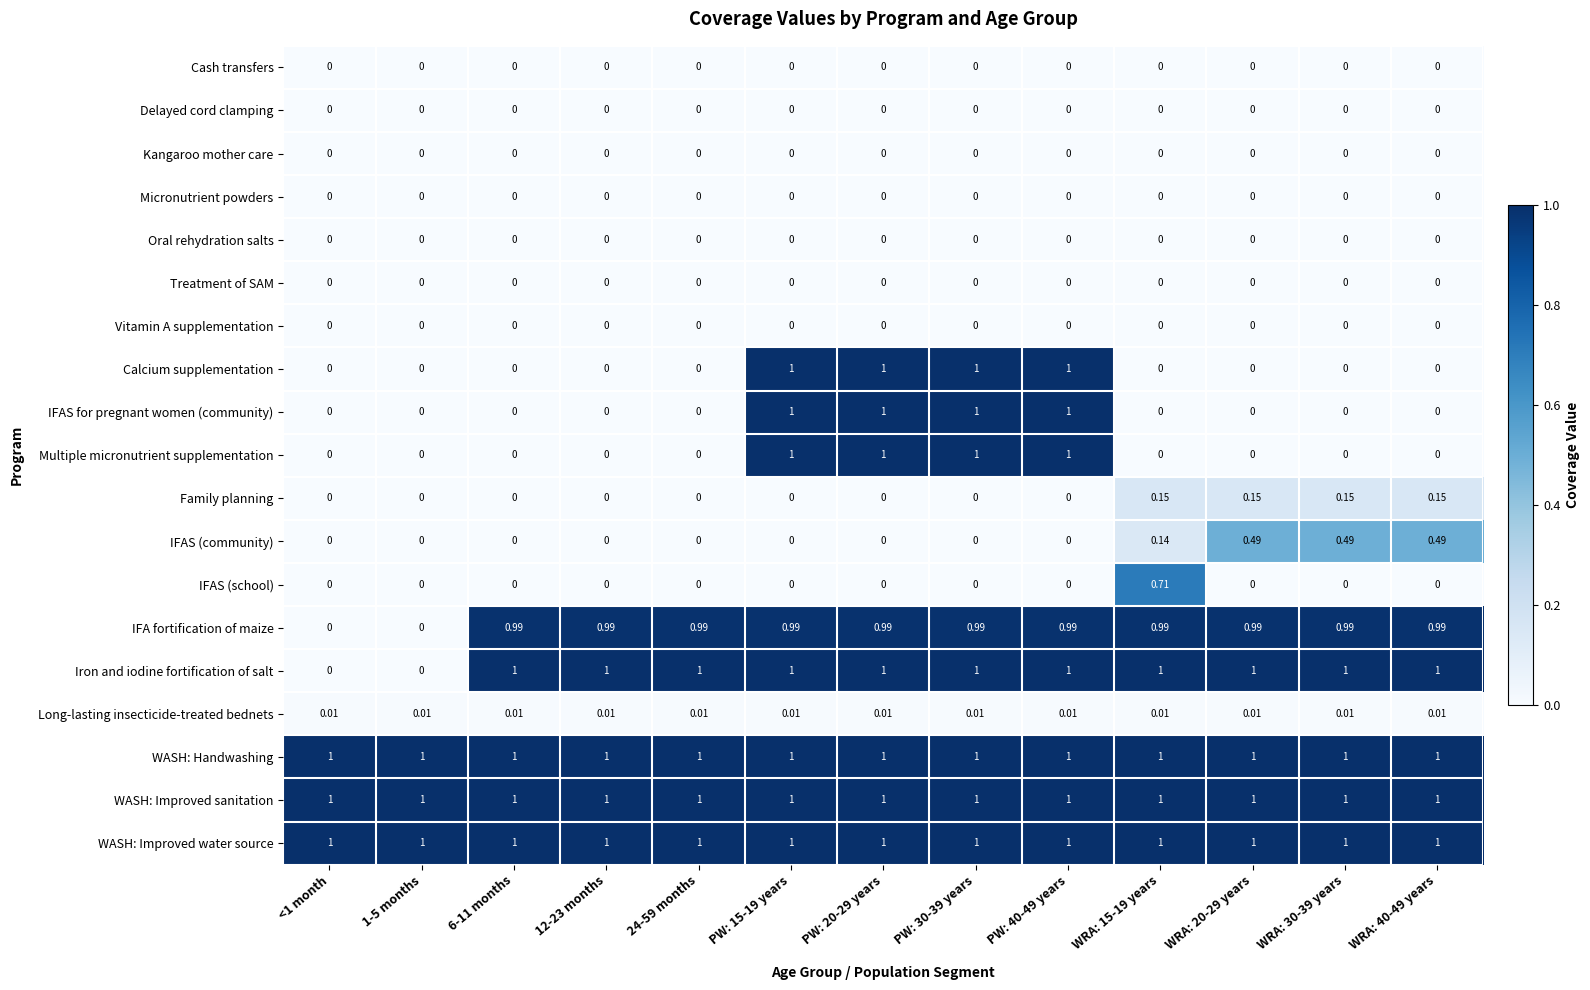

At how many categories does at least one series exceed 0?

13